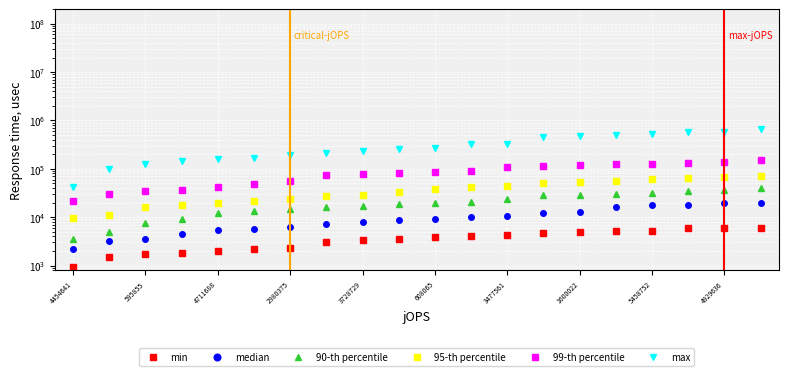

What is the value of the median point at the 6th from the left?

5736.6